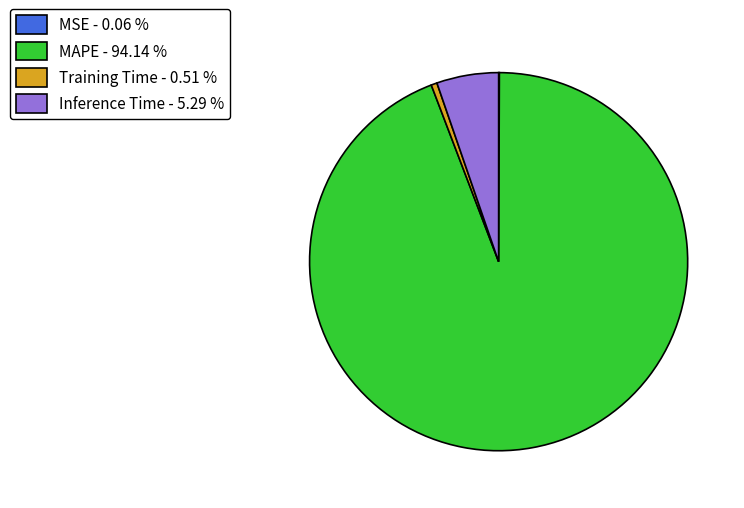

Is there a majority slice in this chart?

Yes